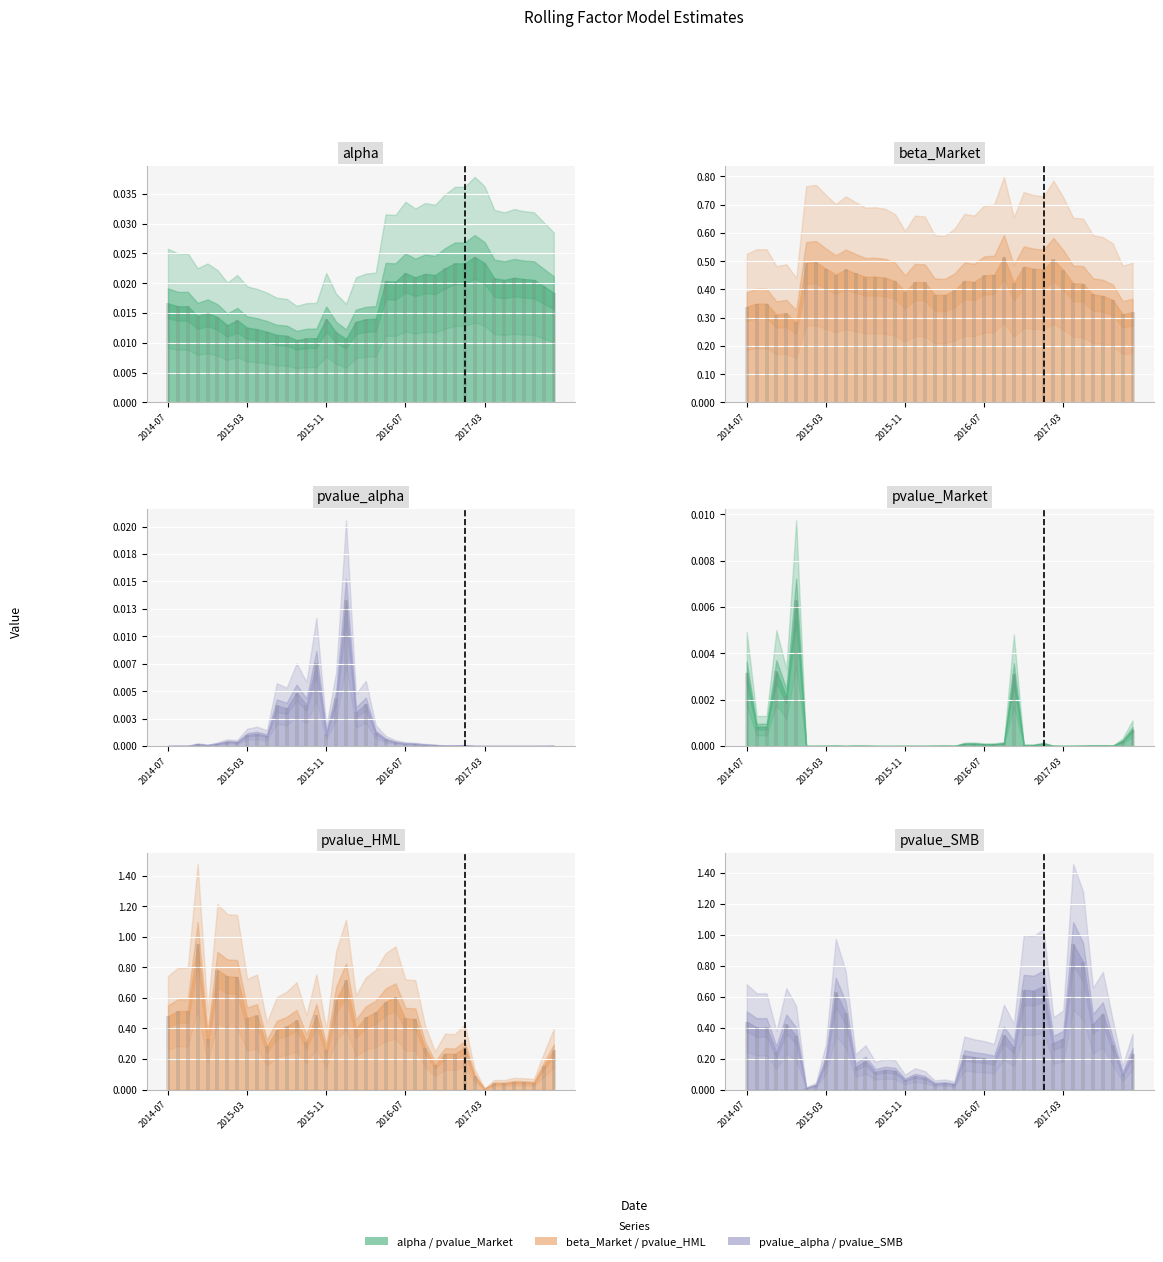

Reading left to right, what are all the values shown in this chart?

alpha: 0.0	0.0	0.0	0.0	0.0	0.0	0.0	0.0	0.0	0.0	0.0	0.0	0.0	0.0	0.0	0.0	0.0	0.0	0.0	0.0	0.0	0.0	0.0	0.0	0.0	0.0	0.0	0.0	0.0	0.0	0.0	0.0	0.0	0.0	0.0	0.0	0.0	0.0	0.0	0.0
beta_Market: 0.3	0.3	0.3	0.3	0.3	0.3	0.5	0.5	0.5	0.5	0.5	0.5	0.4	0.4	0.4	0.4	0.4	0.4	0.4	0.4	0.4	0.4	0.4	0.4	0.4	0.5	0.5	0.4	0.5	0.5	0.5	0.5	0.5	0.4	0.4	0.4	0.4	0.4	0.3	0.3
pvalue_alpha: 0.0	0.0	0.0	0.0	0.0	0.0	0.0	0.0	0.0	0.0	0.0	0.0	0.0	0.0	0.0	0.0	0.0	0.0	0.0	0.0	0.0	0.0	0.0	0.0	0.0	0.0	0.0	0.0	0.0	0.0	0.0	0.0	0.0	0.0	0.0	0.0	0.0	0.0	0.0	0.0
pvalue_Market: 0.0	0.0	0.0	0.0	0.0	0.0	0.0	0.0	0.0	0.0	0.0	0.0	0.0	0.0	0.0	0.0	0.0	0.0	0.0	0.0	0.0	0.0	0.0	0.0	0.0	0.0	0.0	0.0	0.0	0.0	0.0	0.0	0.0	0.0	0.0	0.0	0.0	0.0	0.0	0.0
pvalue_HML: 0.5	0.5	0.5	1.0	0.3	0.8	0.7	0.7	0.5	0.5	0.3	0.4	0.4	0.5	0.3	0.5	0.3	0.6	0.7	0.4	0.5	0.5	0.6	0.6	0.5	0.5	0.3	0.2	0.2	0.2	0.3	0.1	0.0	0.0	0.0	0.0	0.0	0.0	0.2	0.3
pvalue_SMB: 0.4	0.4	0.4	0.2	0.4	0.3	0.0	0.0	0.2	0.6	0.5	0.1	0.2	0.1	0.1	0.1	0.1	0.1	0.1	0.0	0.0	0.0	0.2	0.2	0.2	0.2	0.4	0.3	0.6	0.6	0.7	0.3	0.3	0.9	0.8	0.4	0.5	0.3	0.1	0.2